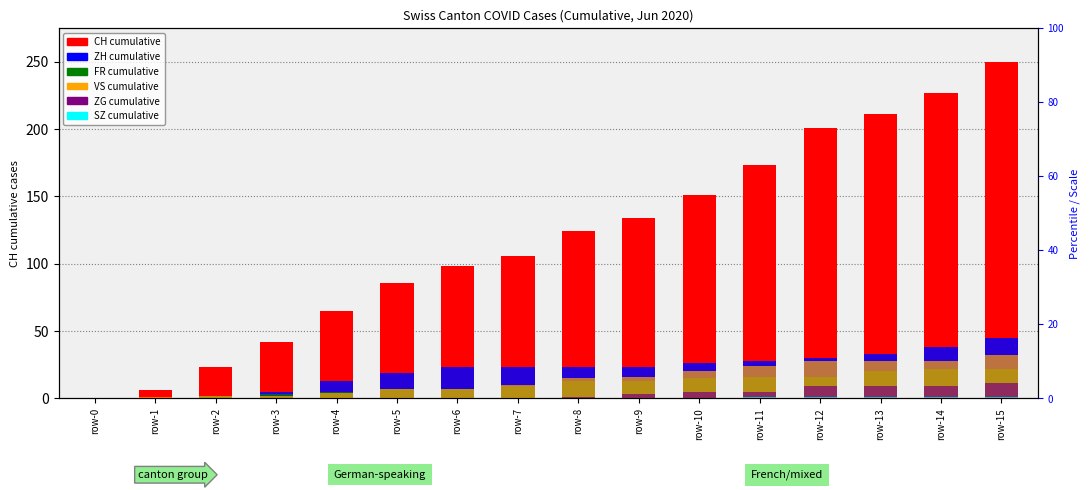

At row-3, list the series in order from largest to smallest.

CH (total), ZH, FR, VS, ZG, SZ